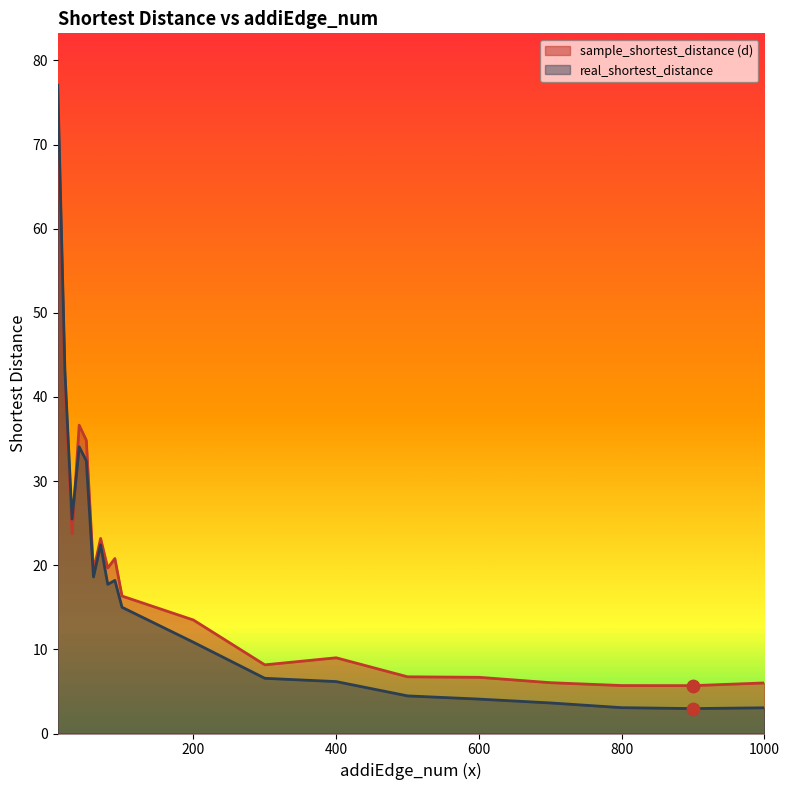

Which series has the largest total across all categories?

sample_shortest_distance (d)